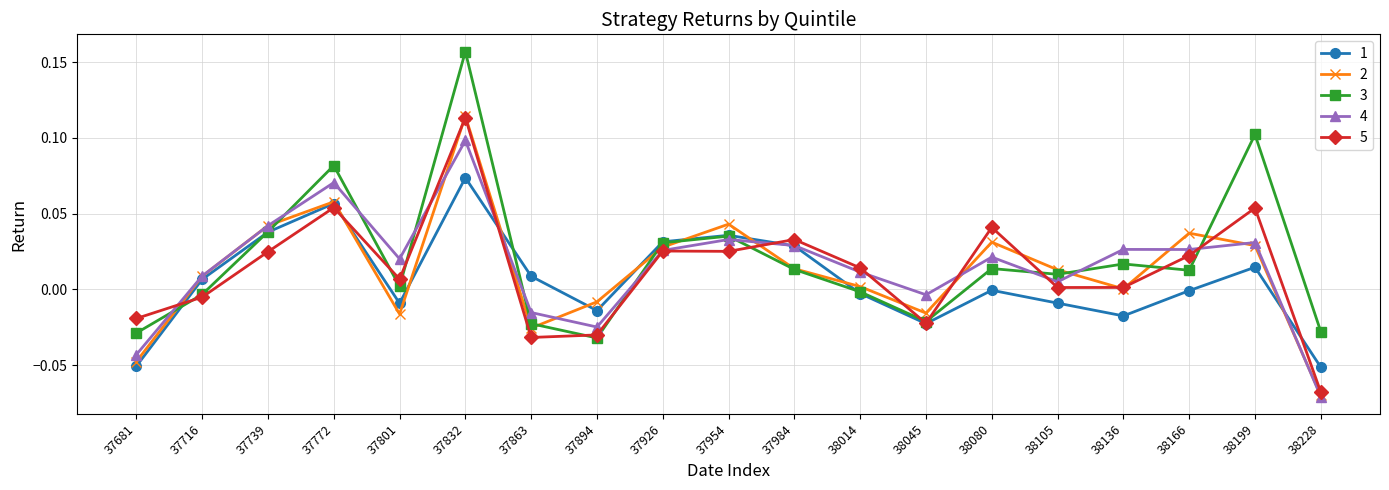

Which series changed the most between 37832 and 37984?

3